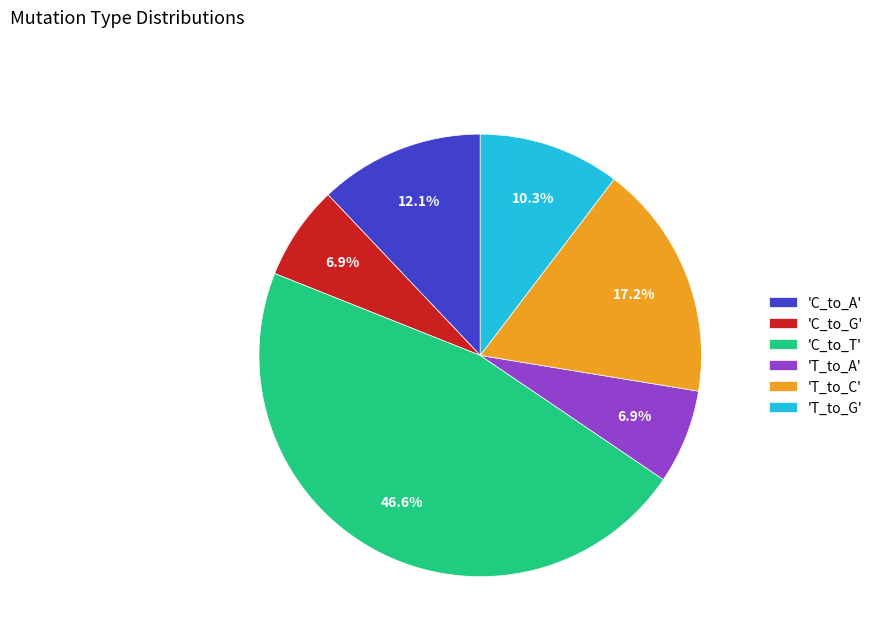

Which has a higher value, 'C_to_T' or 'C_to_G'?

'C_to_T'